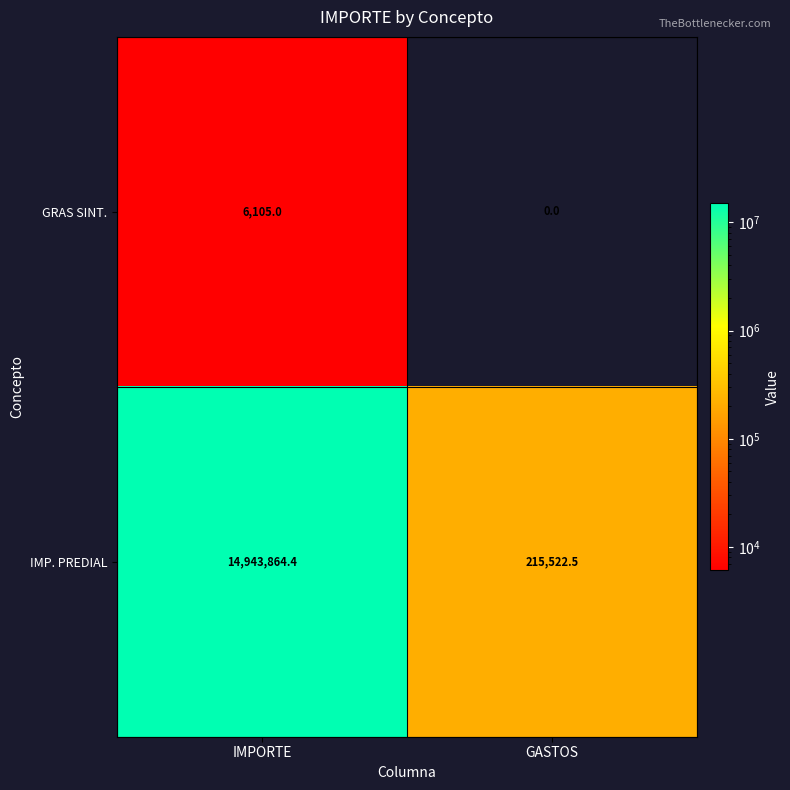

Reading right to left, what are all the values shown in this chart?

GRAS SINT.: 0.0	6105.0
IMP. PREDIAL: 215522.5	14943864.4